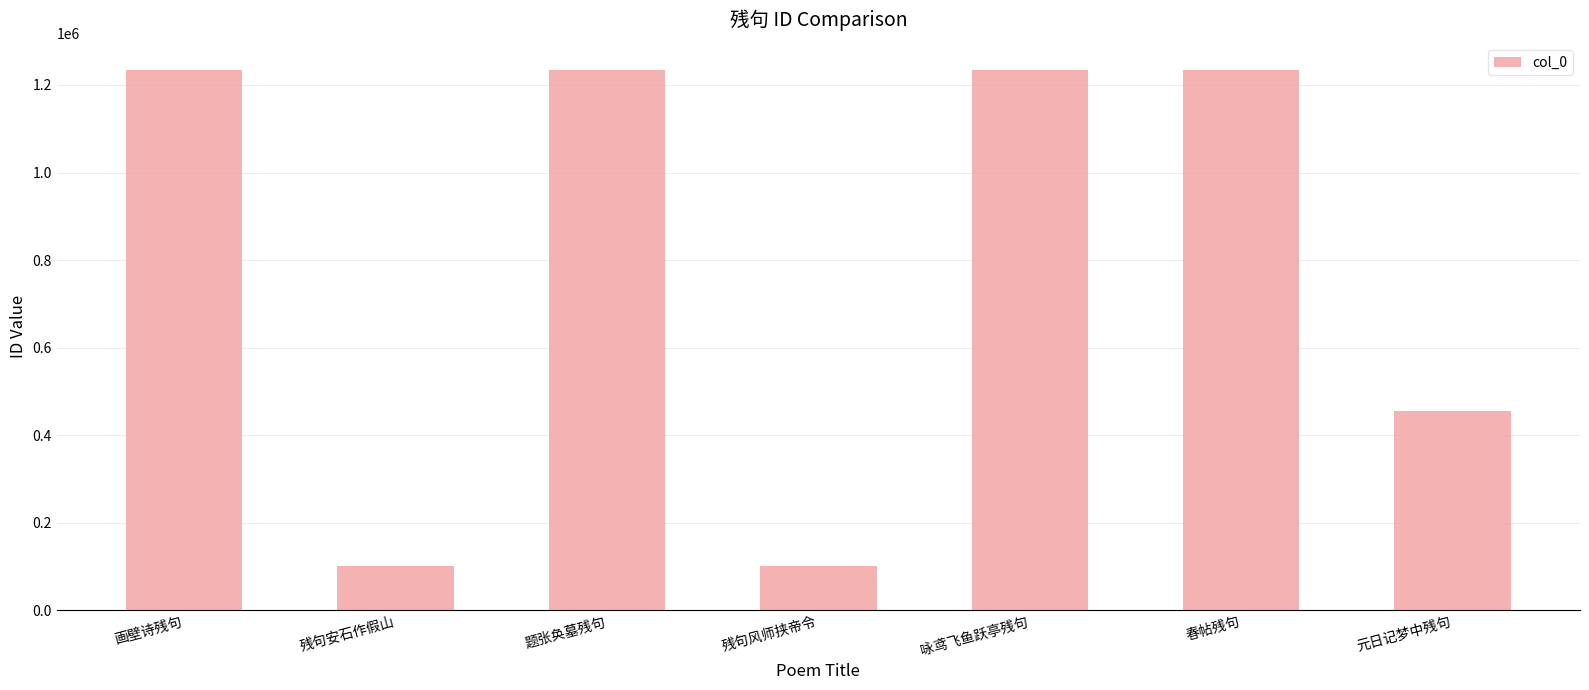

What is the approximate value at 残句风师挟帝令, to the nearest 10?

100170